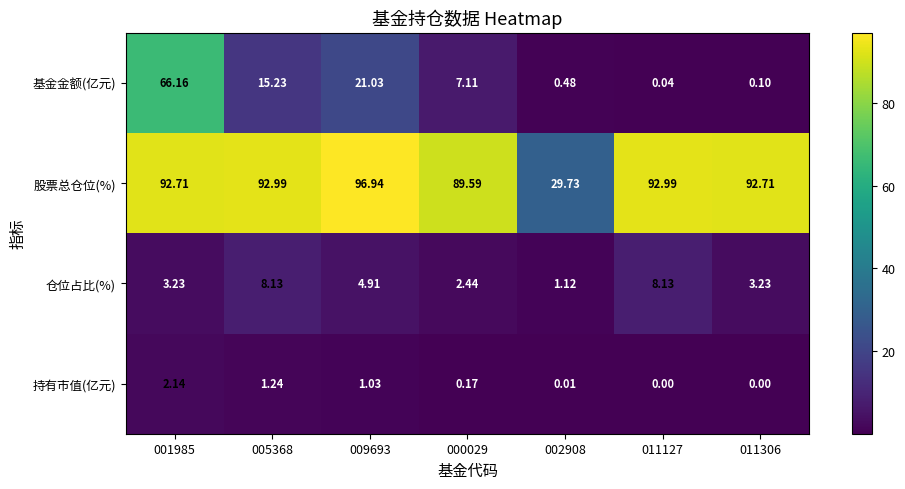

How many series are shown in this chart?

4